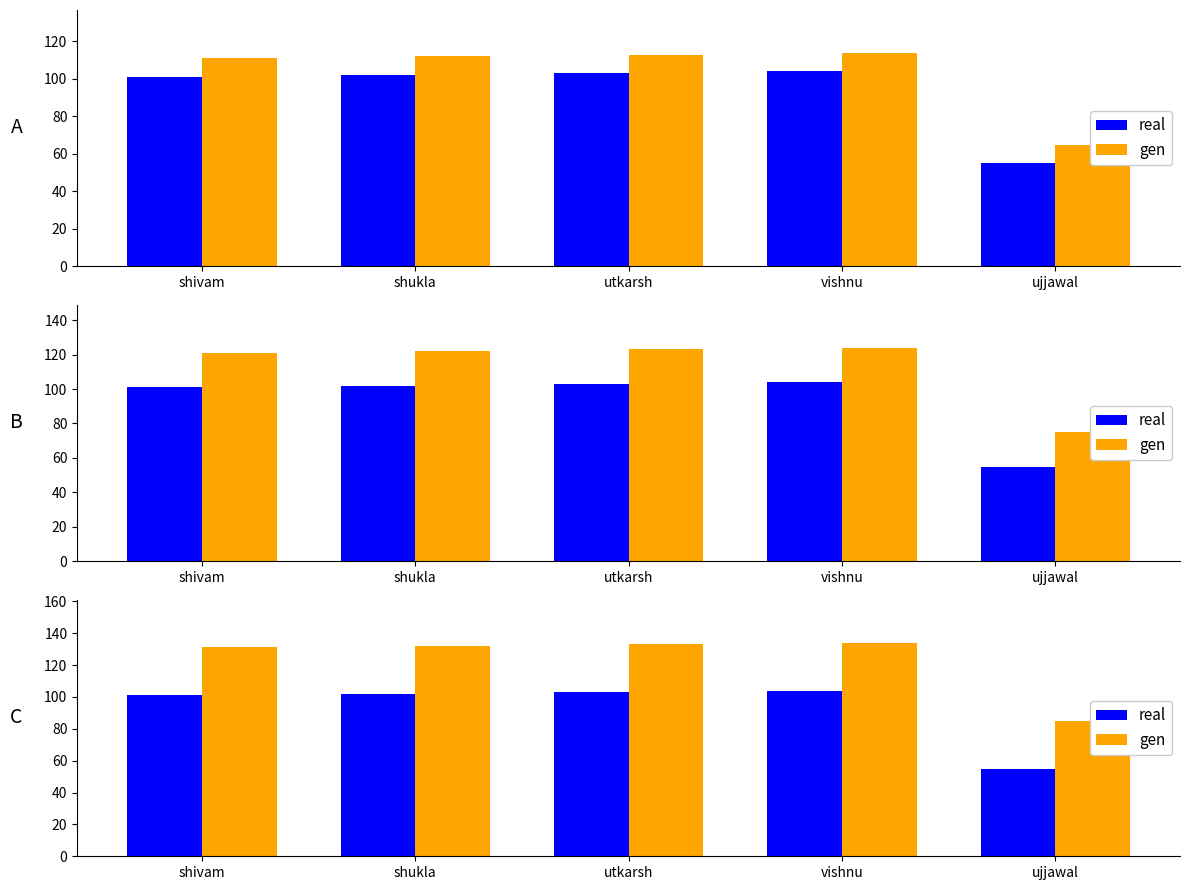

Which series changed the most between shivam and ujjawal?

real